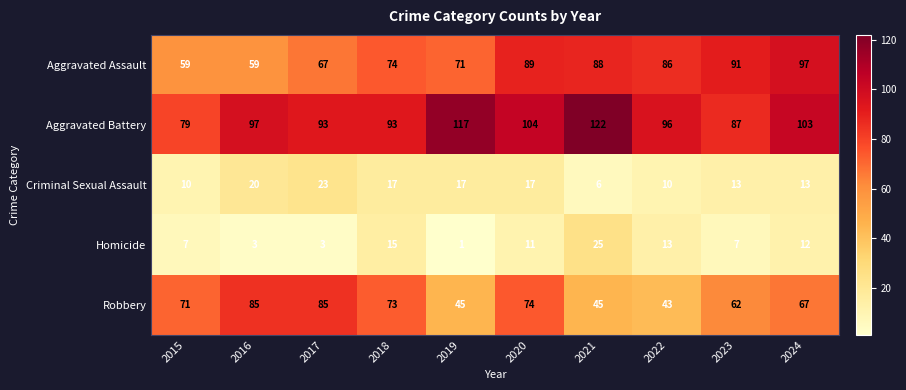

What is the difference between the Aggravated Assault values at 2016 and 2021?

29